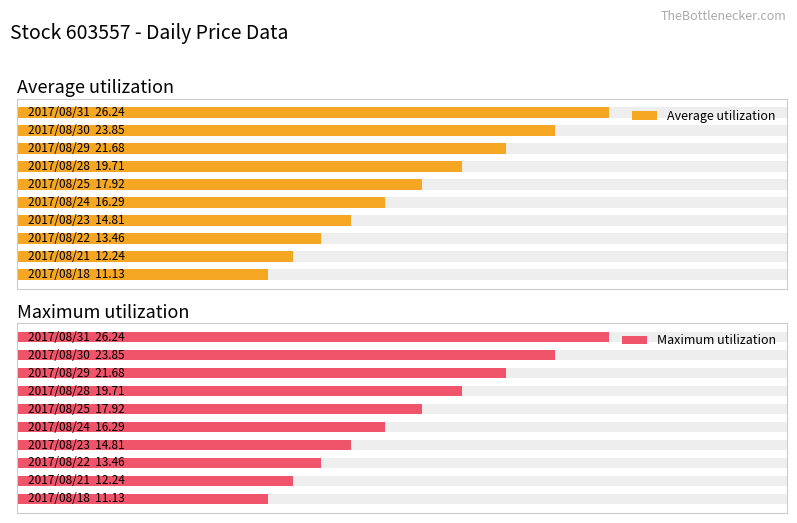

Which series has the largest total across all categories?

Average utilization